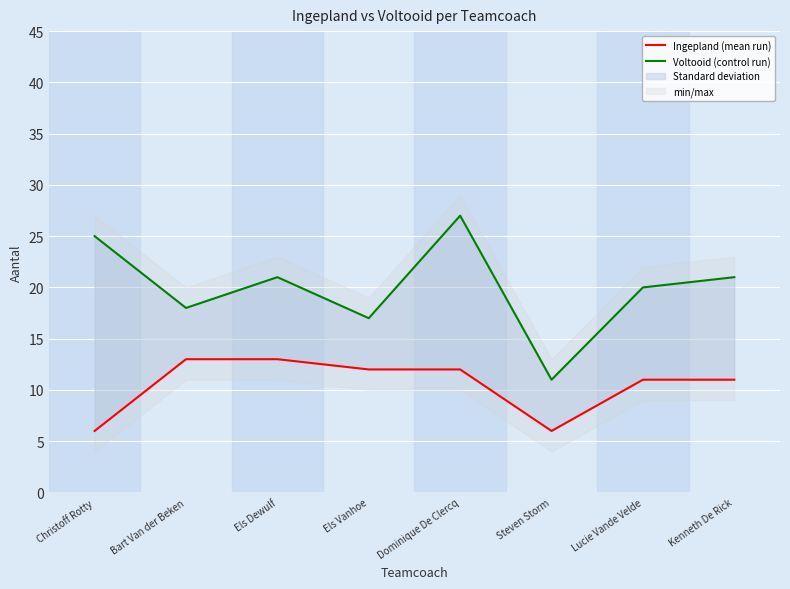

Is this an area chart (filled region under the line)?

No